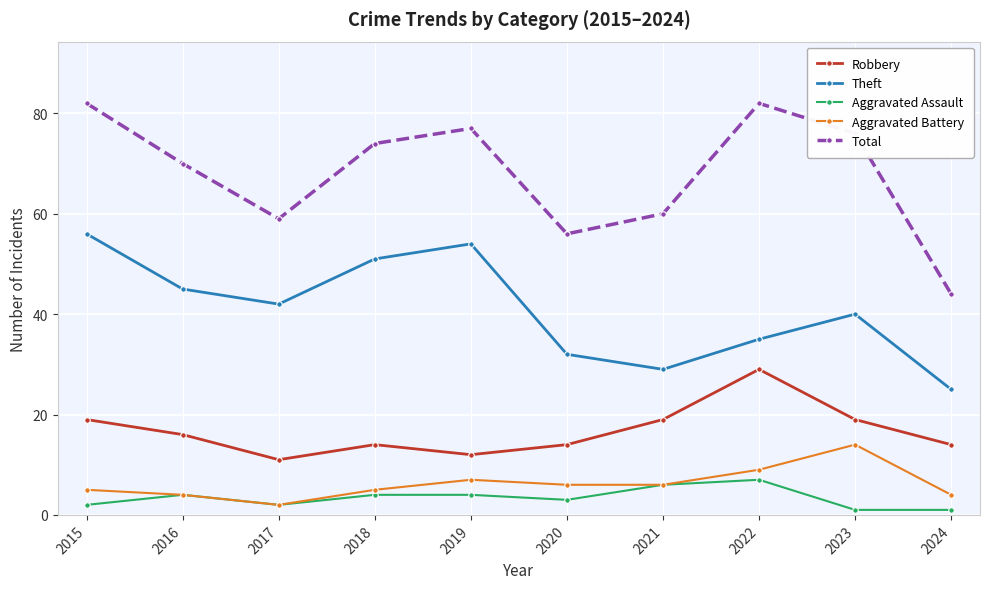

Reading right to left, transcribe all the data shown in this chart.

Robbery: 14	19	29	19	14	12	14	11	16	19
Theft: 25	40	35	29	32	54	51	42	45	56
Aggravated Assault: 1	1	7	6	3	4	4	2	4	2
Aggravated Battery: 4	14	9	6	6	7	5	2	4	5
Total: 44	76	82	60	56	77	74	59	70	82